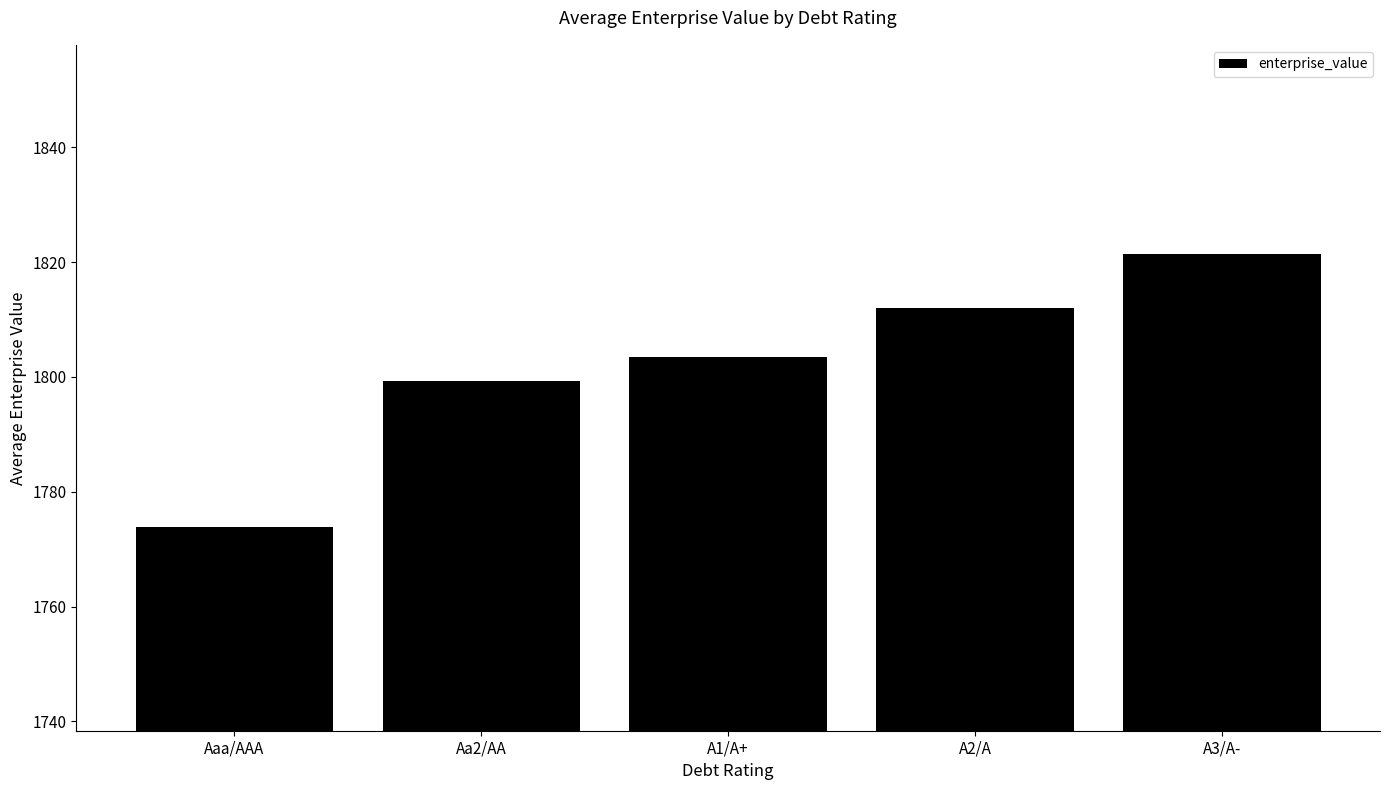

What is the smallest value displayed?

1773.9